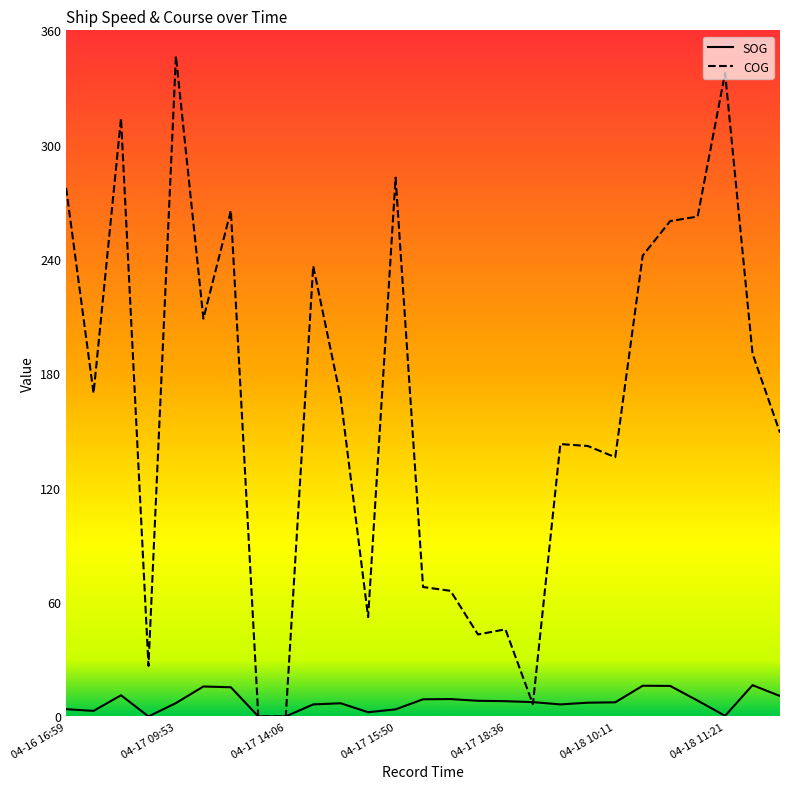

Rank the series by their maximum value, from lowest to highest.

SOG, COG